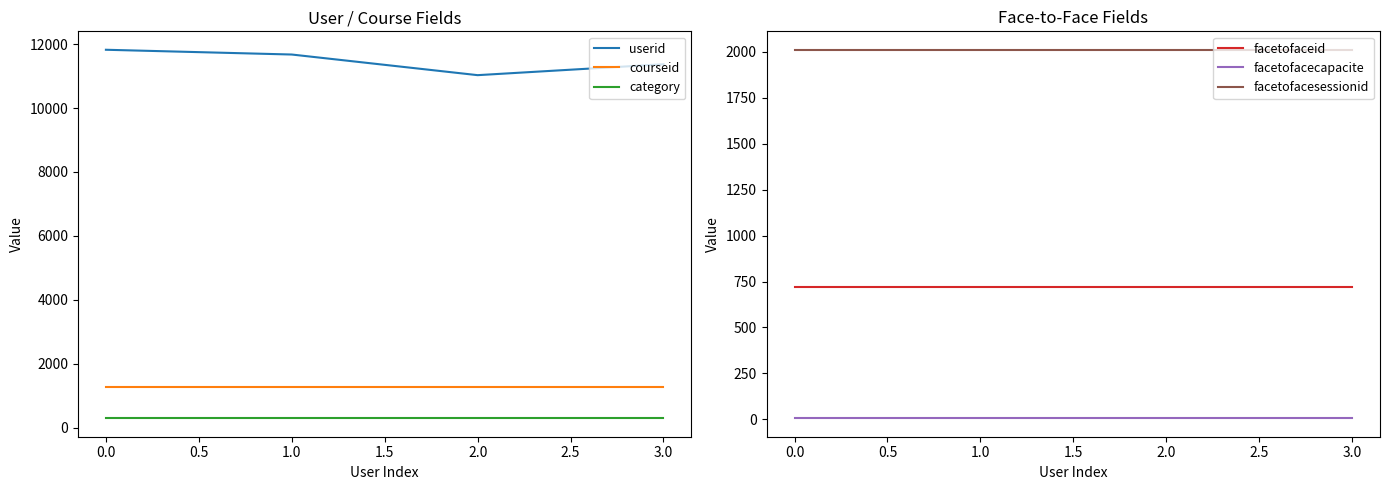

What is the difference between the userid values at 1.0 and 0.0?

149